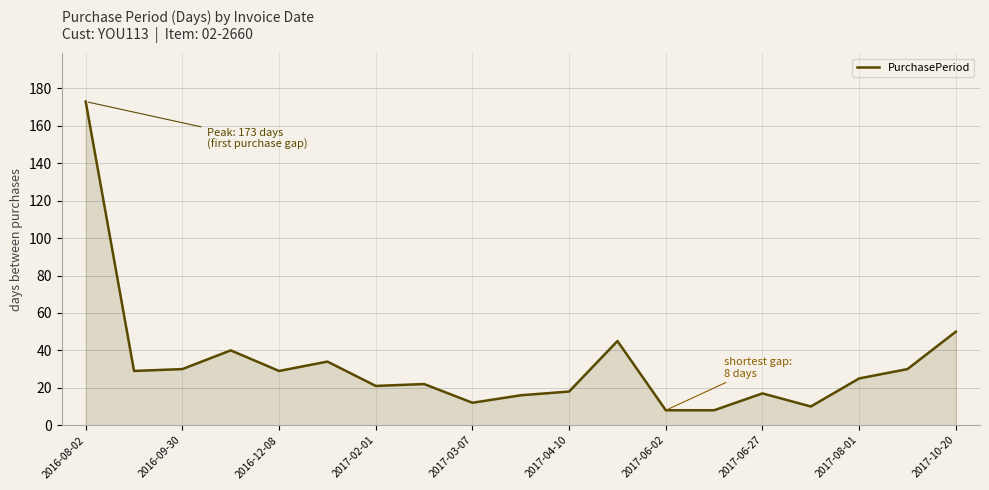

What is the minimum value shown in the chart?

8